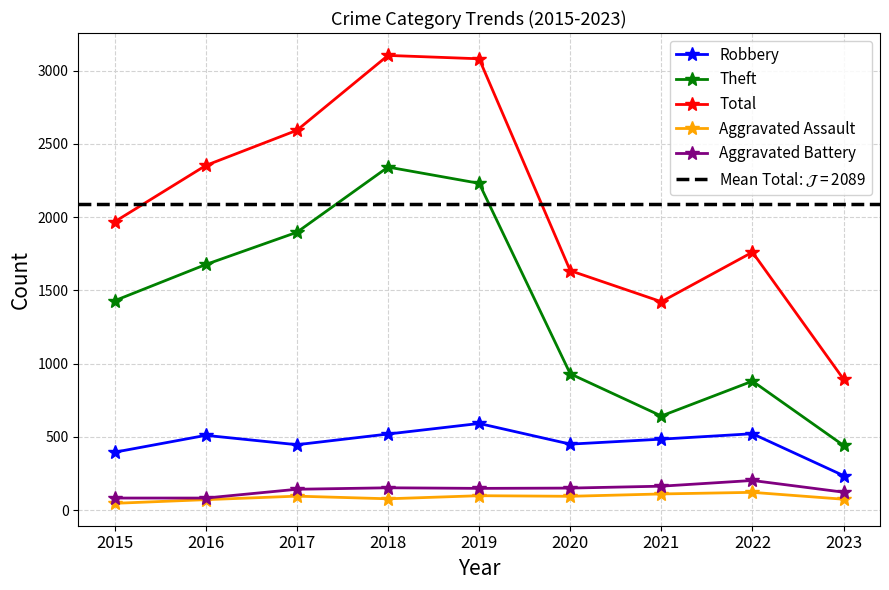

How many lines are shown in the chart?

5